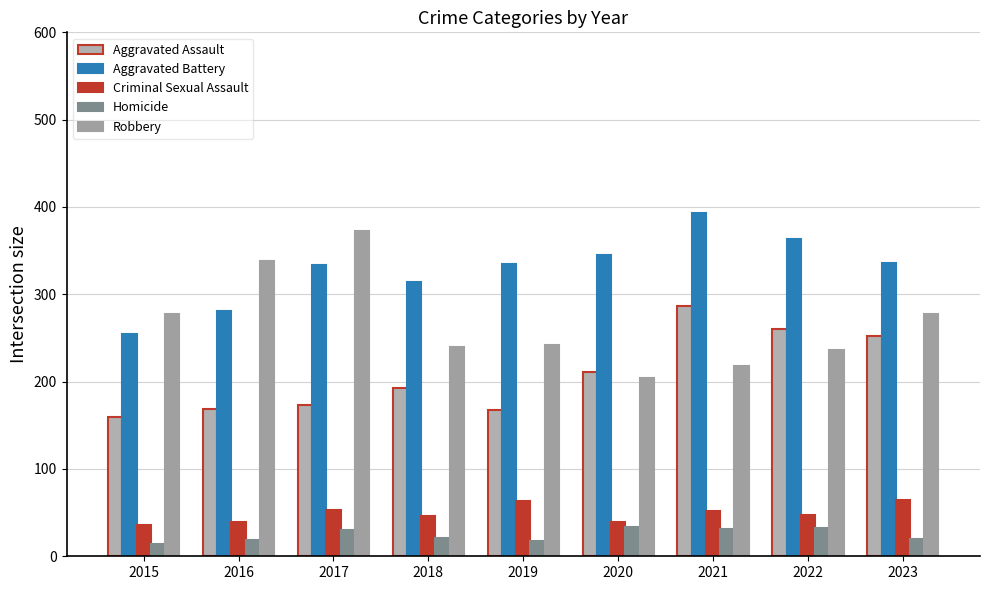

Rank the categories by Aggravated Battery value from highest to lowest.

2021, 2022, 2020, 2023, 2019, 2017, 2018, 2016, 2015